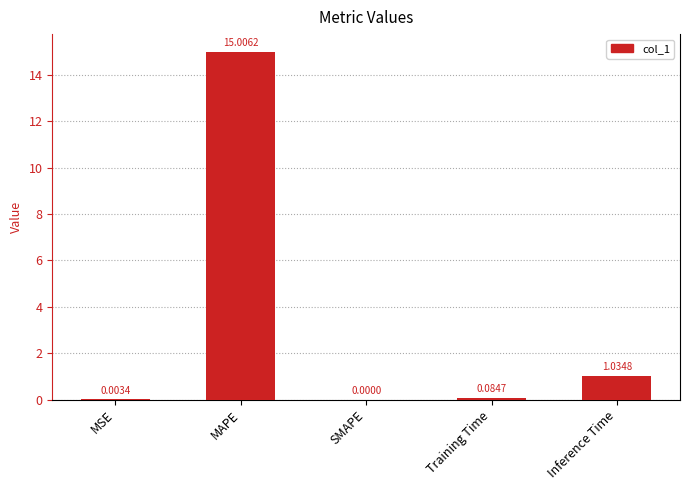

At which label is the value closest to 7?

Inference Time